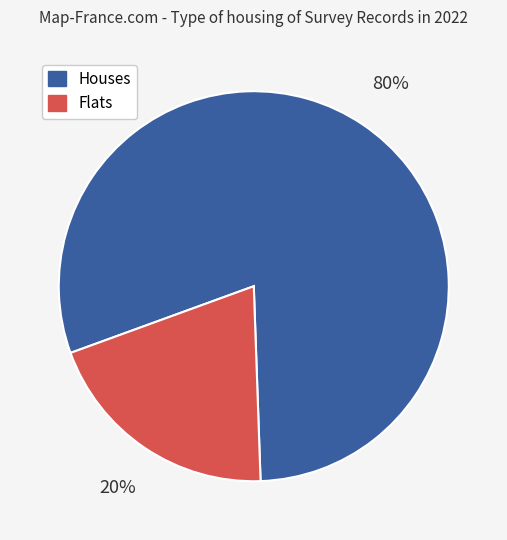

Is it true that Flats is 10% of the pie?

False